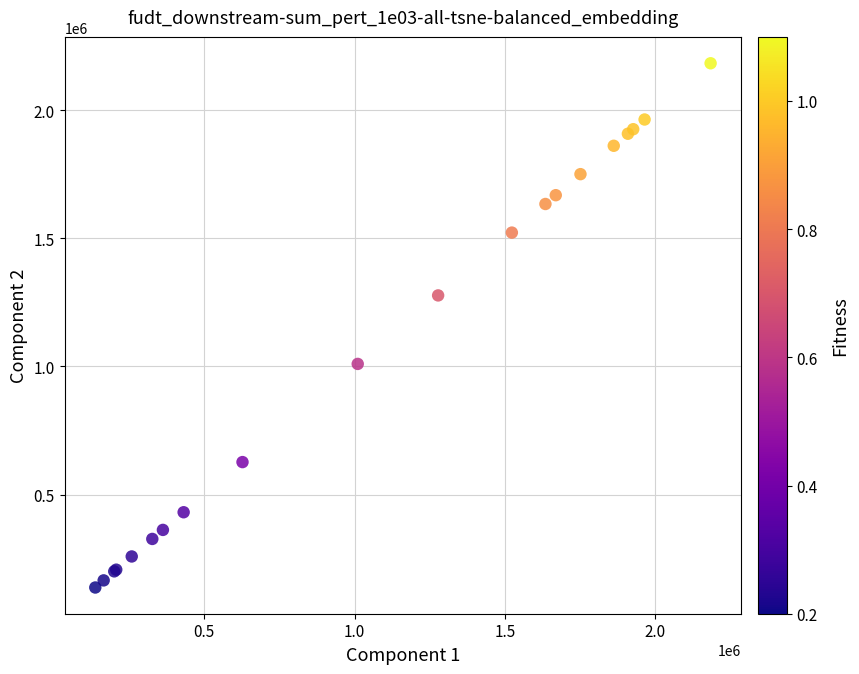

What Y value in the scatter plot is closest to 1160409?

1277371